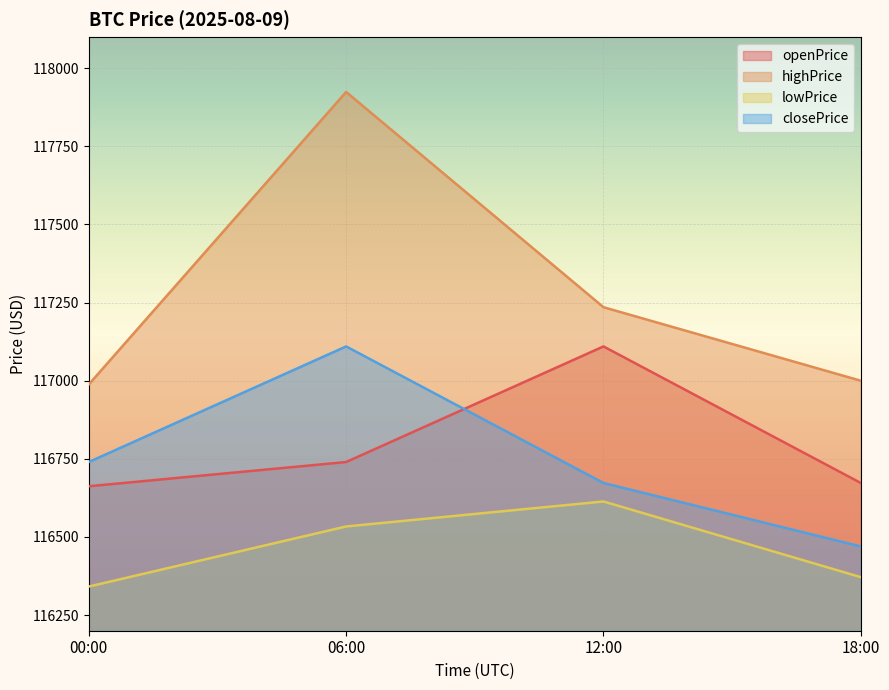

Reading left to right, extract all data points from this chart.

openPrice: 116662.3	116739.8	117109.7	116672.7
highPrice: 116988.0	117923.9	117235.2	116999.9
lowPrice: 116341.3	116533.6	116613.6	116371.4
closePrice: 116739.8	117109.7	116672.7	116469.6